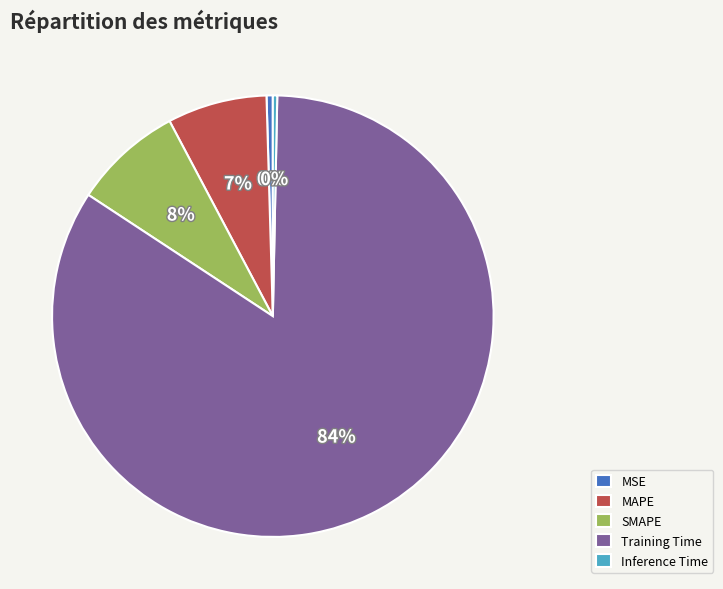

To the nearest percent, what is the combined percentage of SMAPE and MAPE?

15%